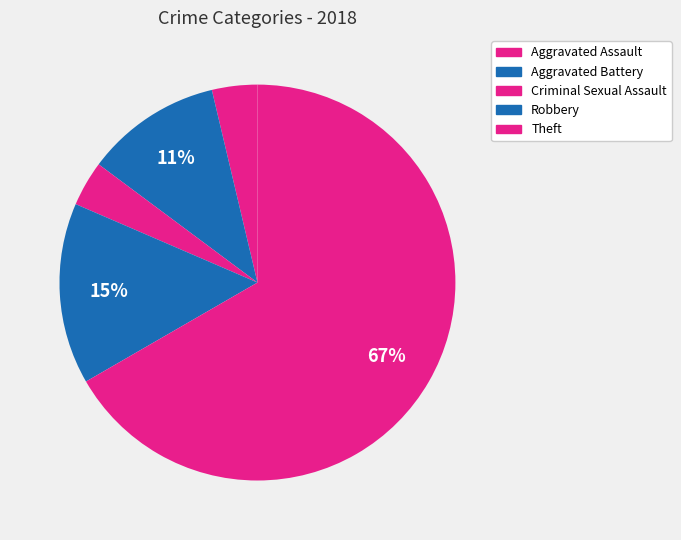

What is the majority slice?

Theft